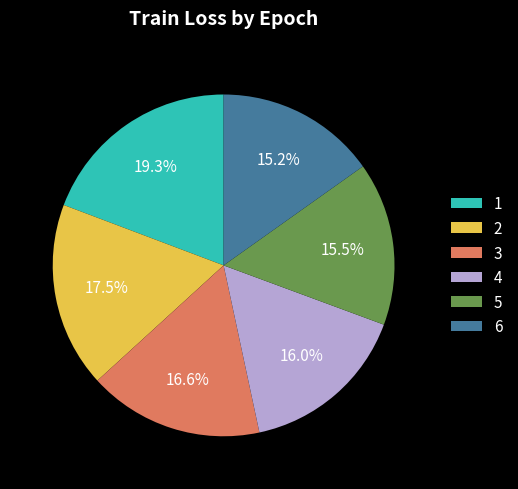

How much of the chart is everything except 1?

80.7%